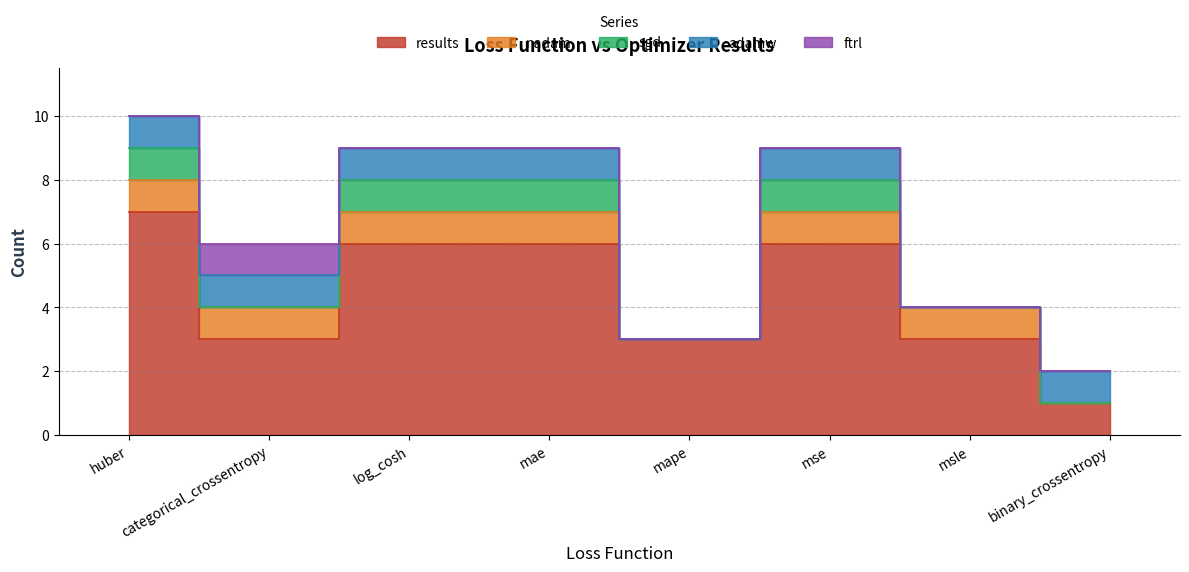

How many results values are between 3 and 6?

6